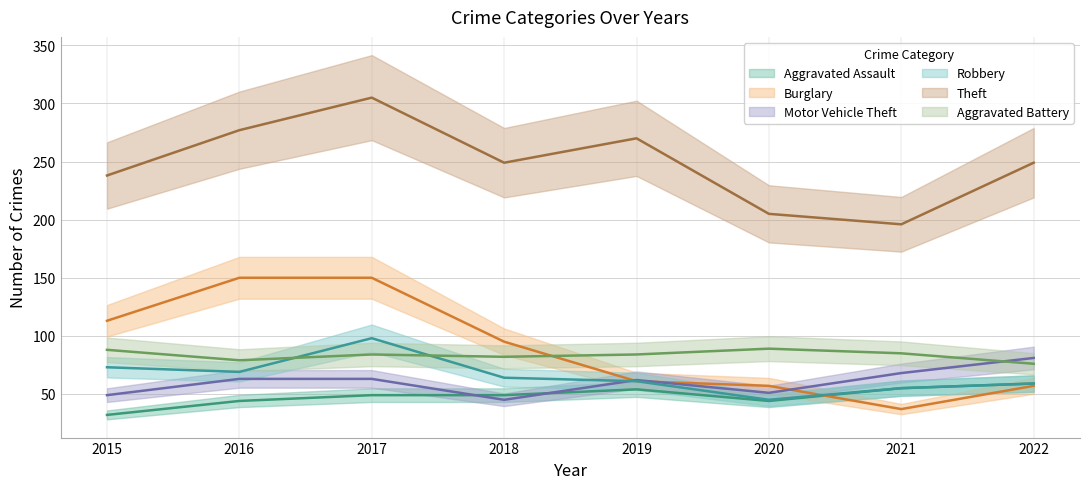

What is the difference between the second highest and second lowest values in the Burglary series?

93